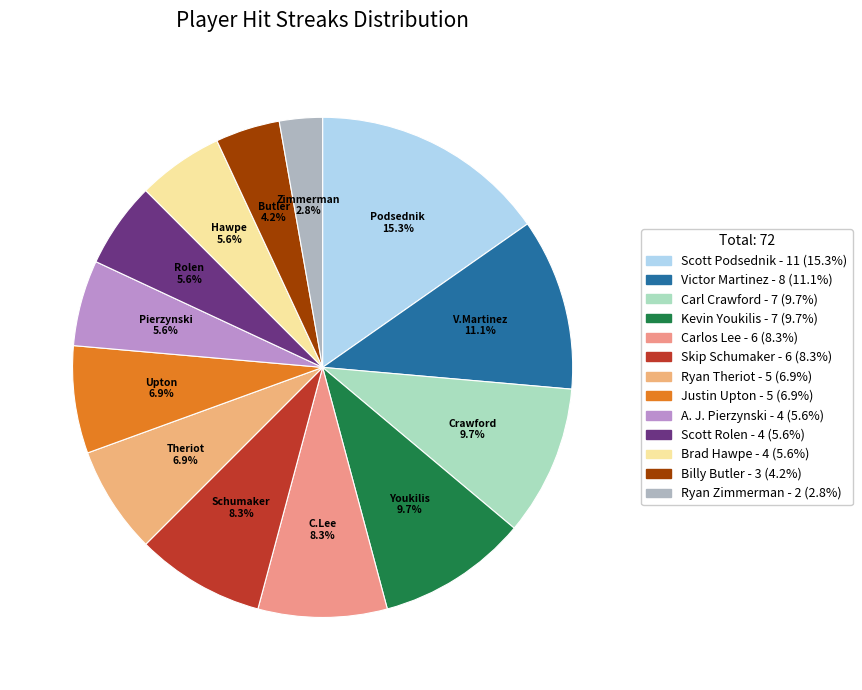

Is it true that Ryan Zimmerman is 8% of the pie?

False